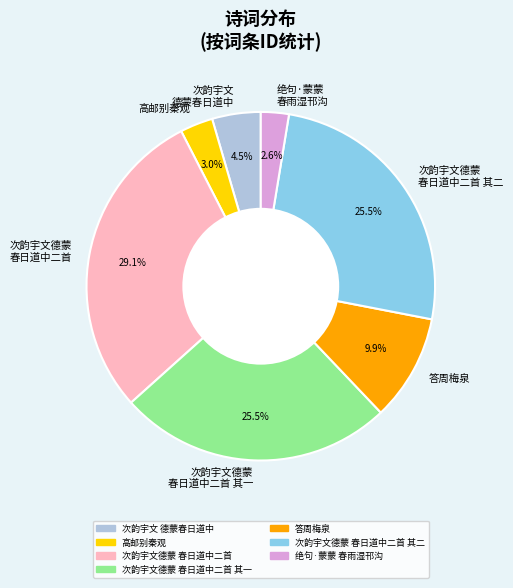

Which has a higher value, 次韵宇文德蒙 春日道中二首 or 答周梅泉?

次韵宇文德蒙 春日道中二首